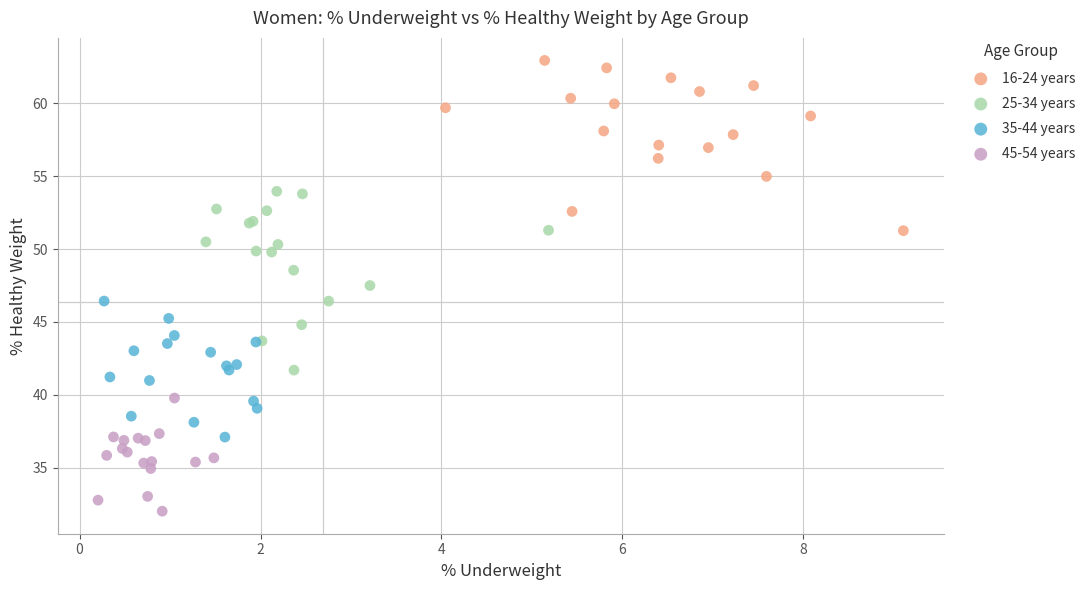

Which series has the largest Y range (max minus min)?

25-34 years